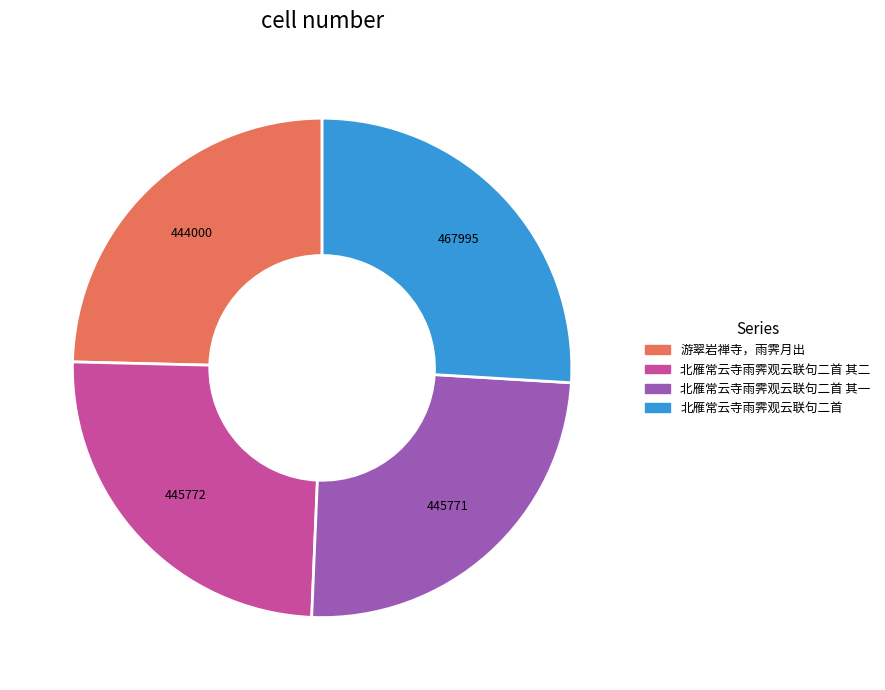

Combined, do 游翠岩禅寺，雨霁月出 and 北雁常云寺雨霁观云联句二首 account for over 50%?

Yes